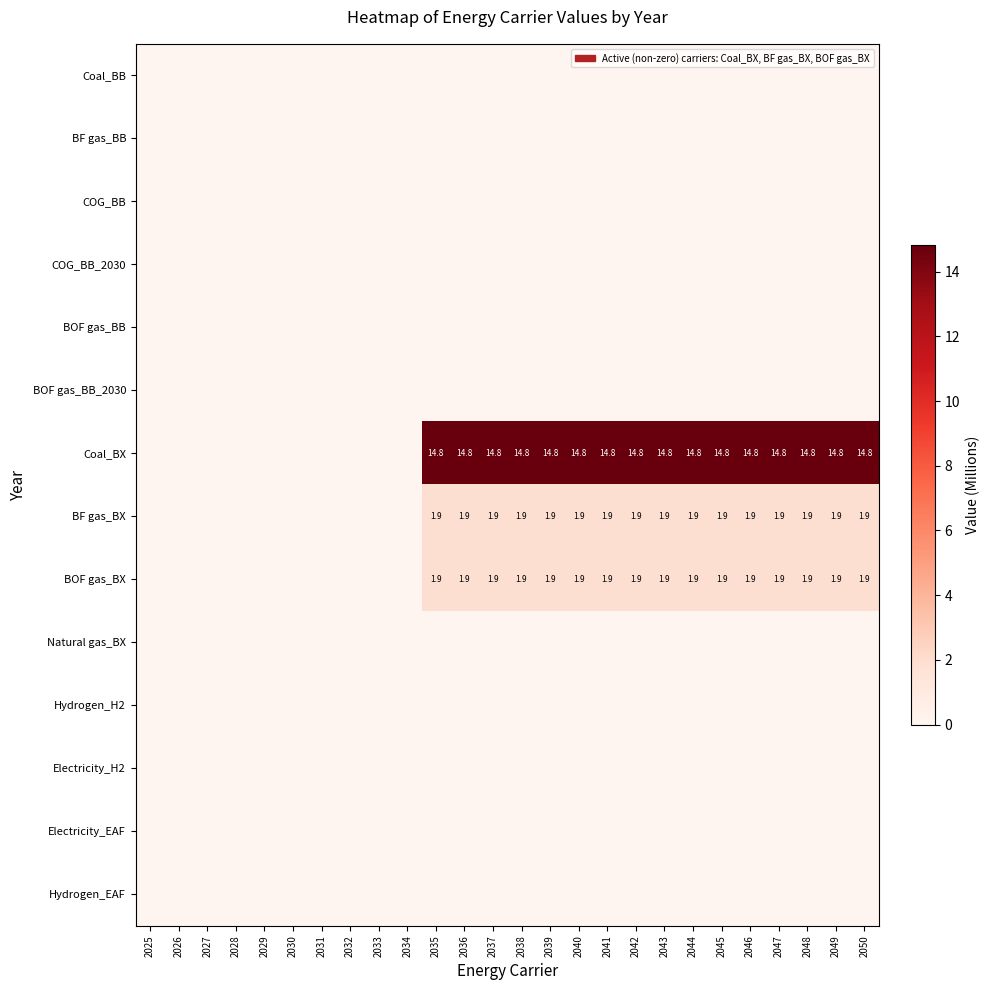

Which label corresponds to the smallest value in the chart?

2025